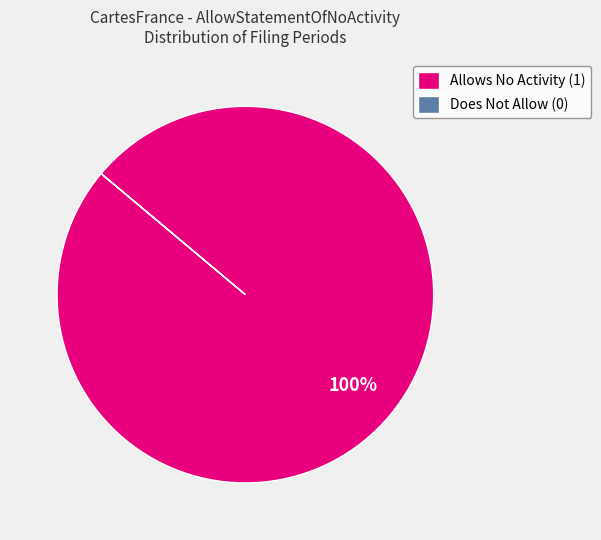

To the nearest percent, what is the average slice percentage?

50%